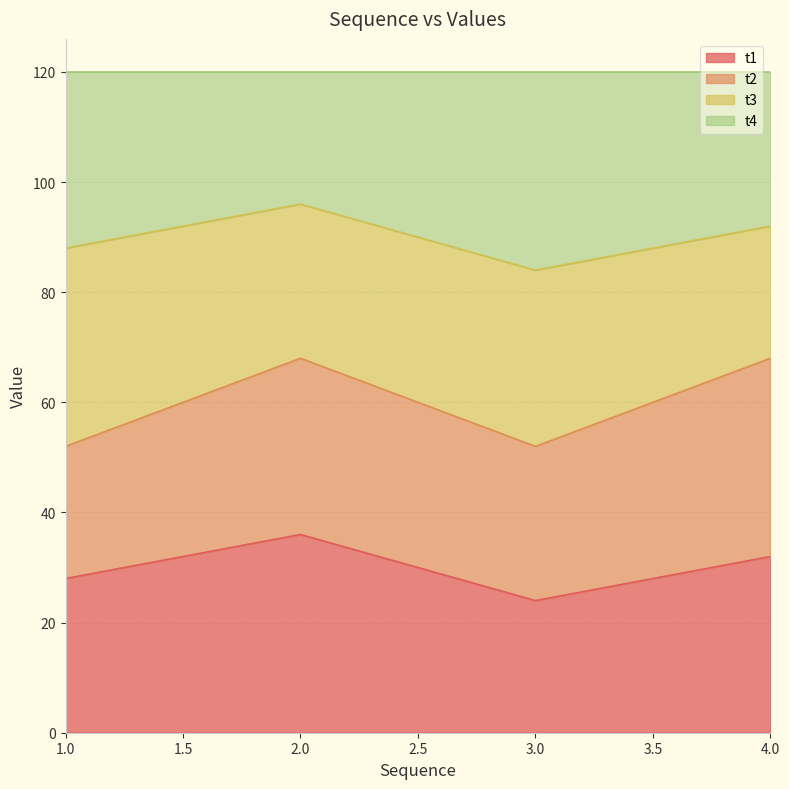

What is the total value across all series at 1.0?

120